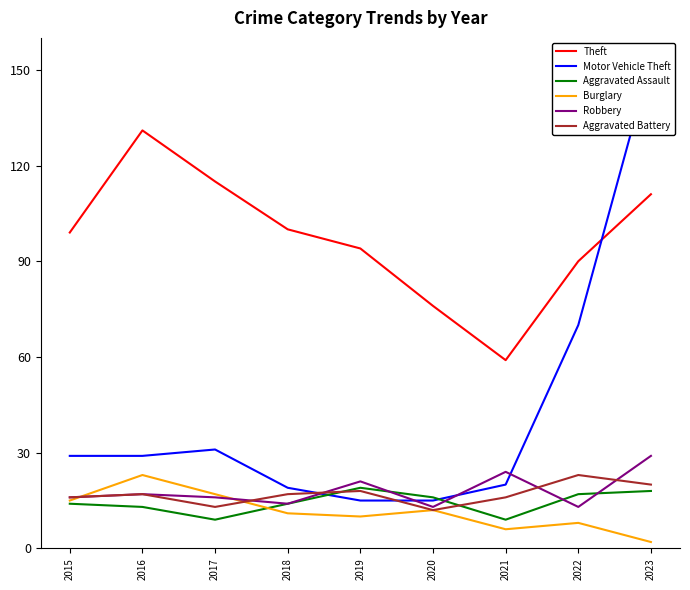

List the series in order of their peak value, lowest first.

Aggravated Assault, Burglary, Aggravated Battery, Robbery, Theft, Motor Vehicle Theft